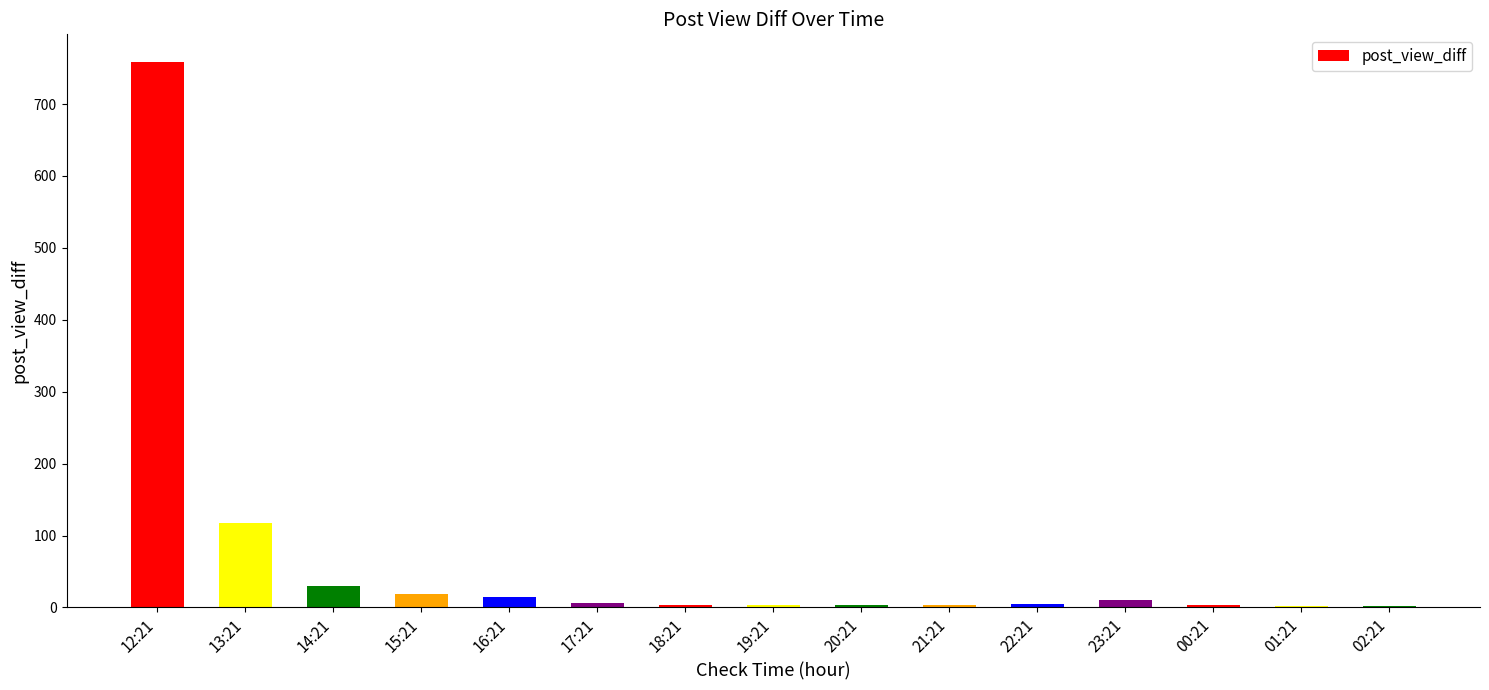

True or false: the data shows 4 at 21:21.

True